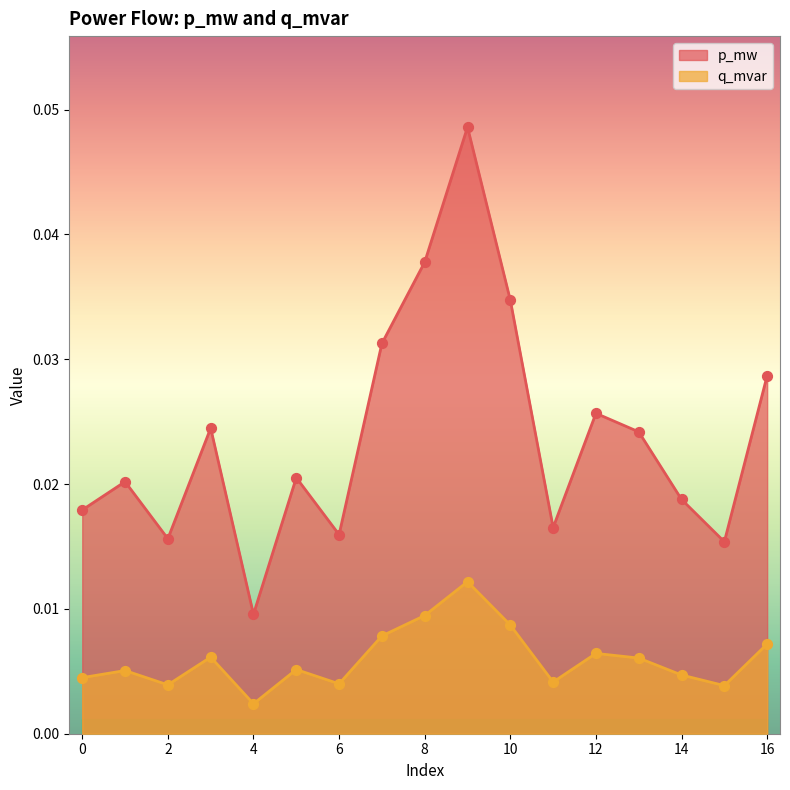

At which category is the sum across all series the highest?

9